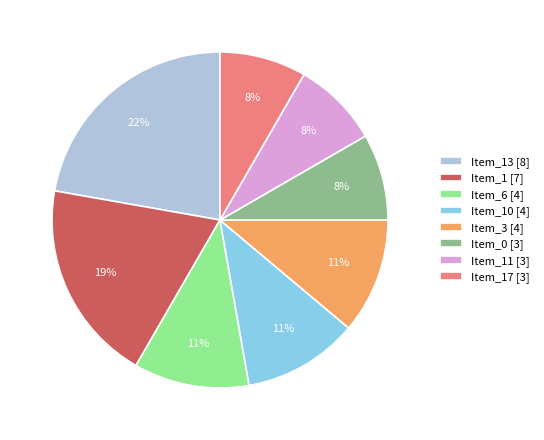

Which slice is the largest?

Item_13 [8]